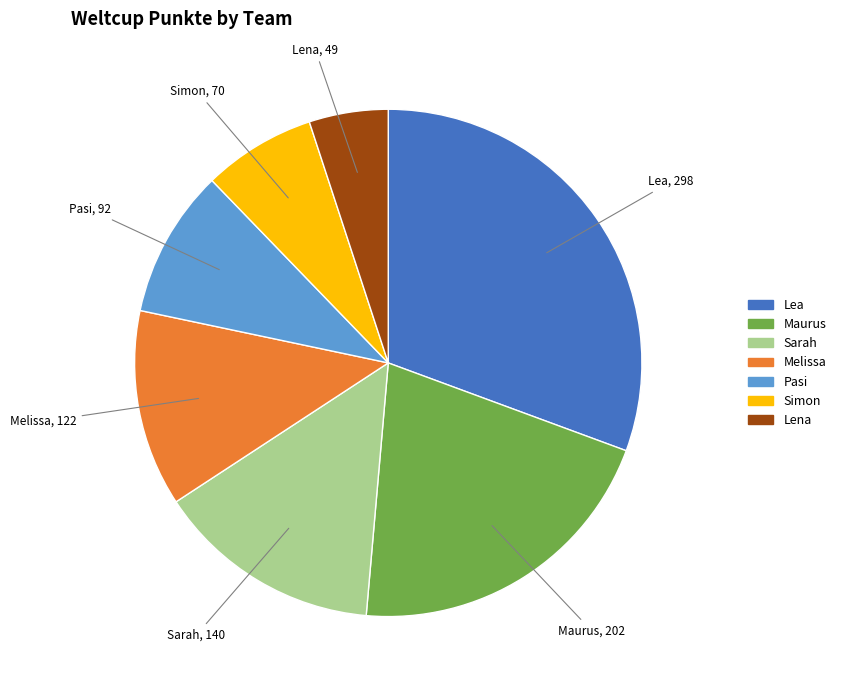

The Simon slice represents 2% of the pie. True or false?

False